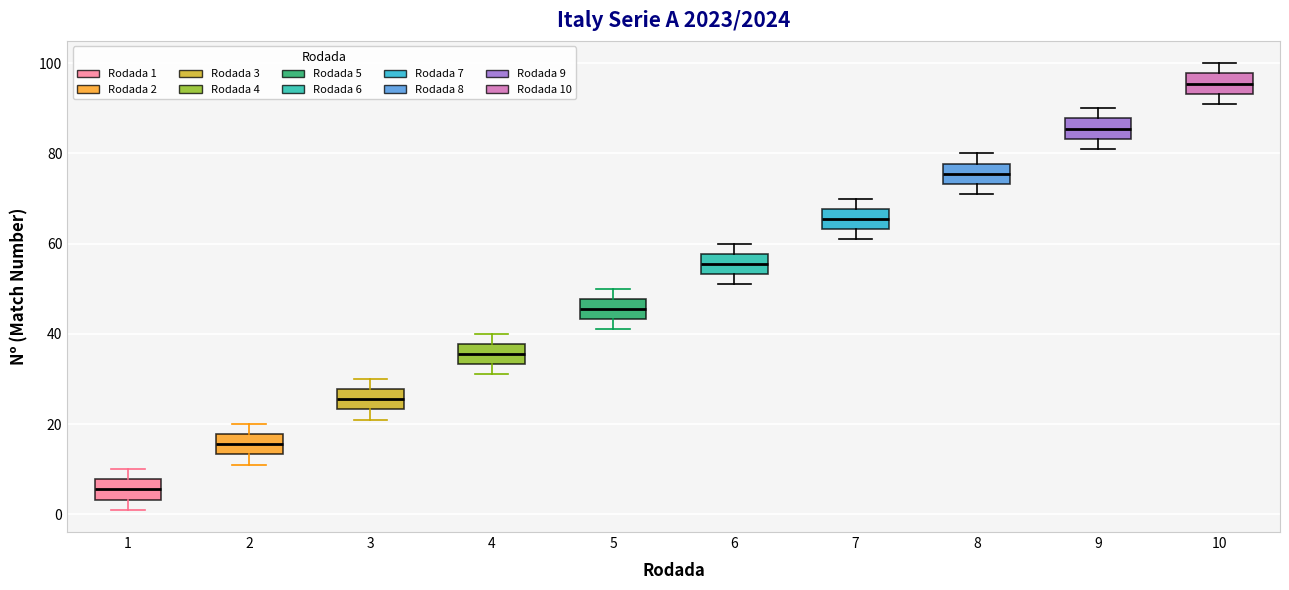

Reading left to right, transcribe this box plot: for each box, give where its median line is, the range the box spans, and where its two whiskers end, as read against the y-axis. The values are not printed on the chart, so give them approximately, as read against the axis.

1: median 6, box 4 to 8, whiskers 2 to 10
2: median 16, box 14 to 18, whiskers 12 to 20
3: median 26, box 24 to 28, whiskers 22 to 30
4: median 36, box 34 to 38, whiskers 32 to 40
5: median 46, box 44 to 48, whiskers 42 to 50
6: median 56, box 54 to 58, whiskers 52 to 60
7: median 66, box 64 to 68, whiskers 62 to 70
8: median 76, box 74 to 78, whiskers 72 to 80
9: median 86, box 84 to 88, whiskers 82 to 90
10: median 96, box 94 to 98, whiskers 92 to 100